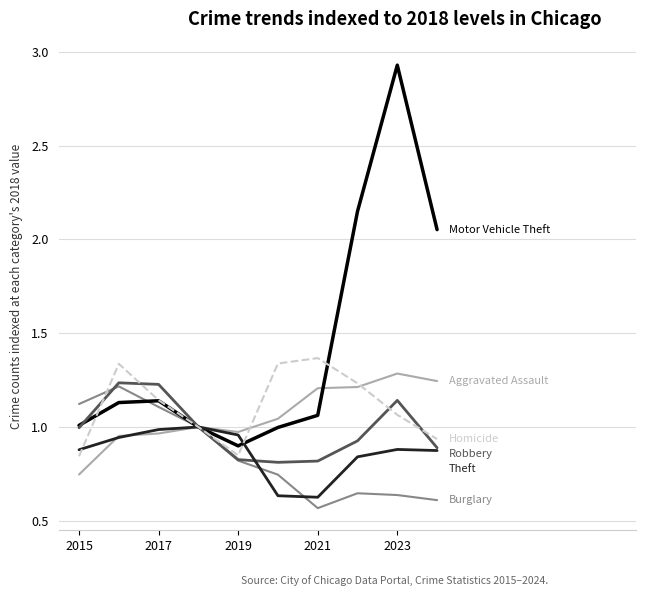

Does the chart have visible grid lines?

Yes